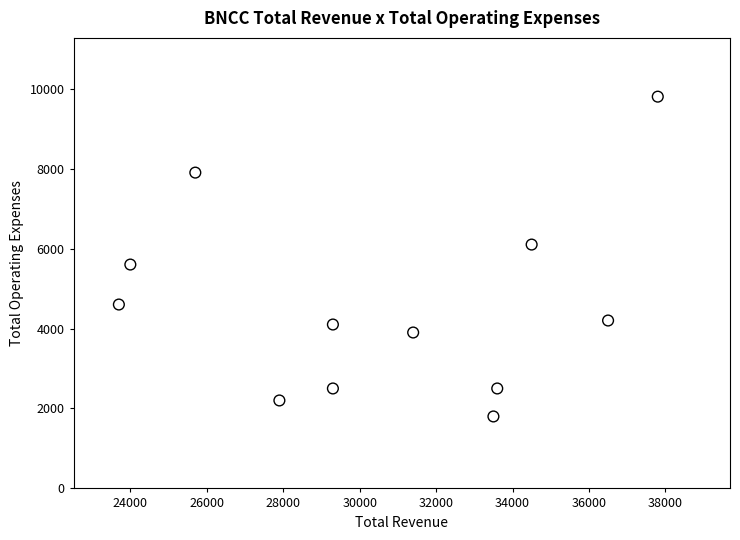

What is the range of X values (max minus min)?

14100